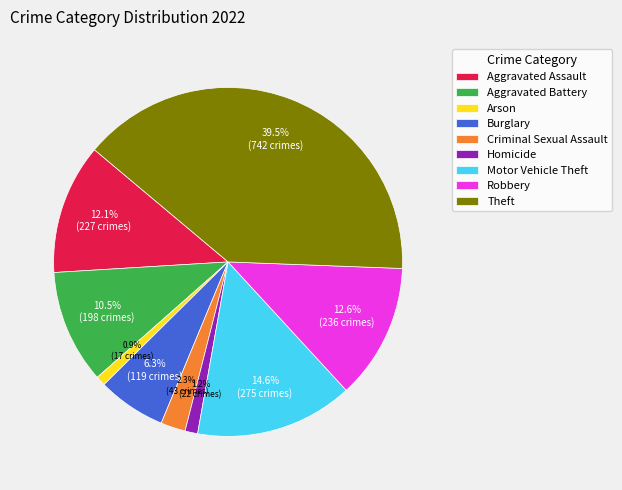

Is it true that Robbery is 13% of the pie?

True